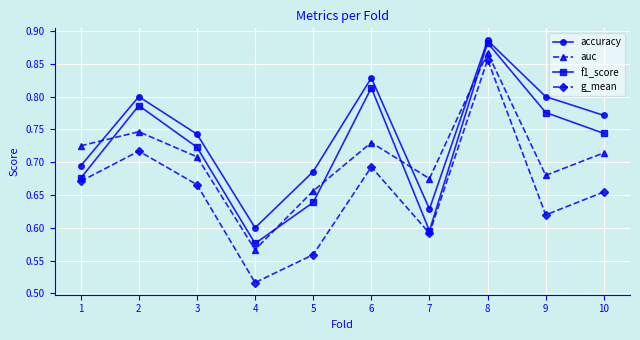

Which category has the highest value across all series?

8